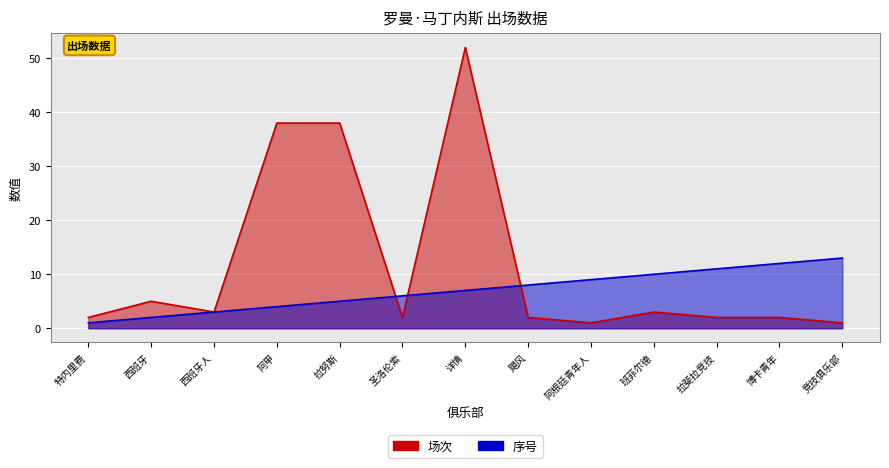

How many lines are shown in the chart?

2